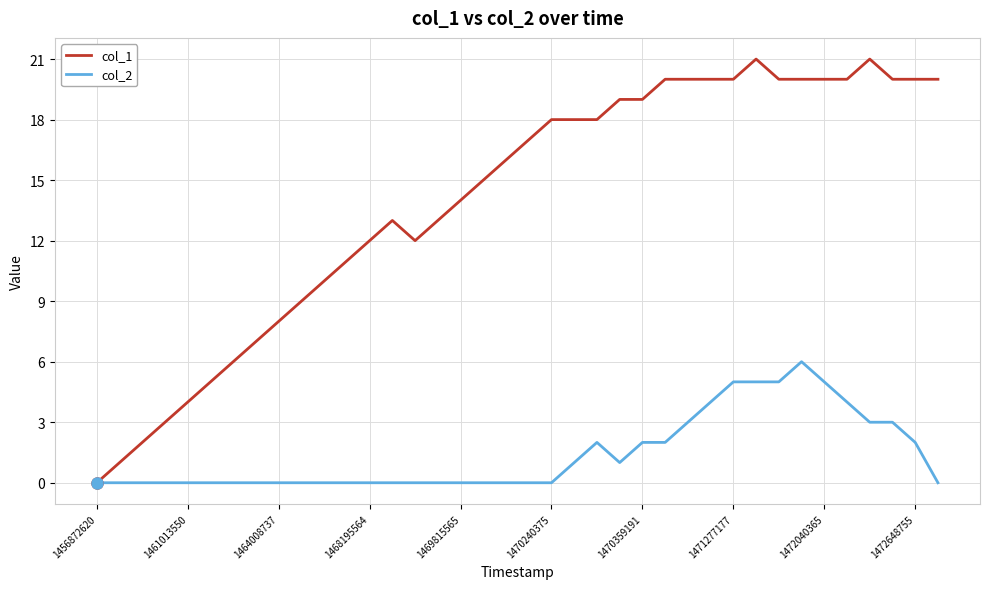

How many col_2 values are between 0 and 3?

31